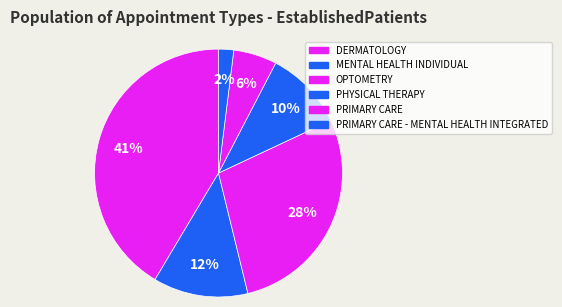

Rank the categories by value from lowest to highest.

PRIMARY CARE - MENTAL HEALTH INTEGRATED, PRIMARY CARE, PHYSICAL THERAPY, MENTAL HEALTH INDIVIDUAL, OPTOMETRY, DERMATOLOGY